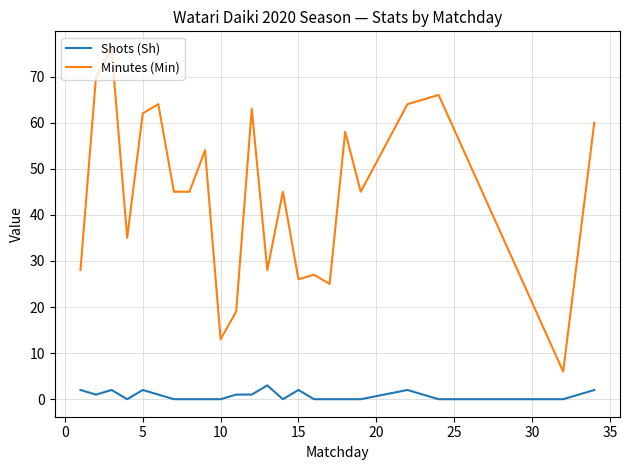

List the series in order of their peak value, highest first.

Minutes (Min), Shots (Sh)